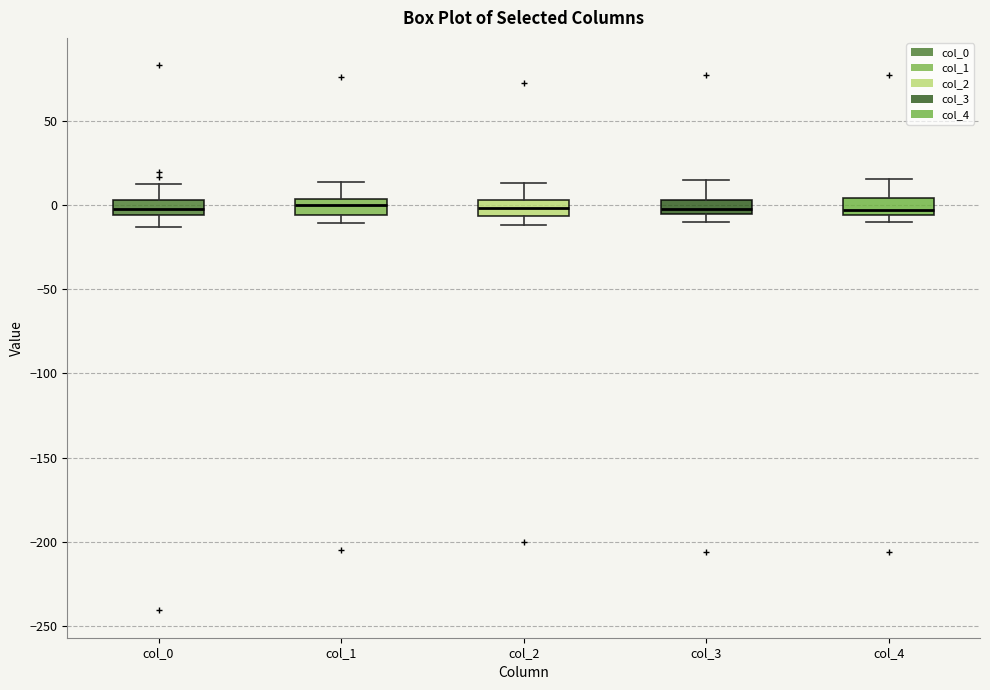

Where does the upper whisker of the box for col_4 end on the y-axis? The values are not printed on the chart, so give them approximately, as read against the axis.

15